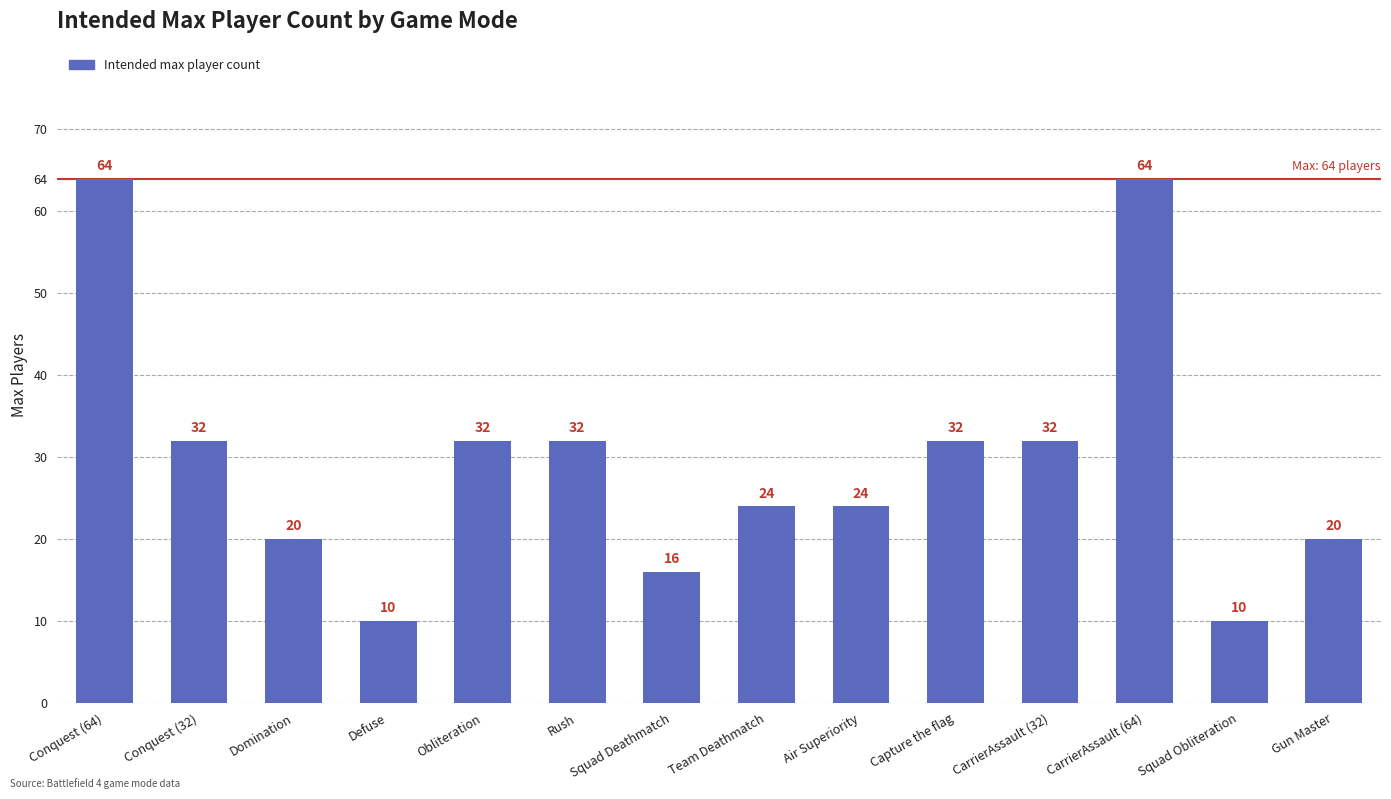

What is the label of the 5th bar from the right?

Capture the flag